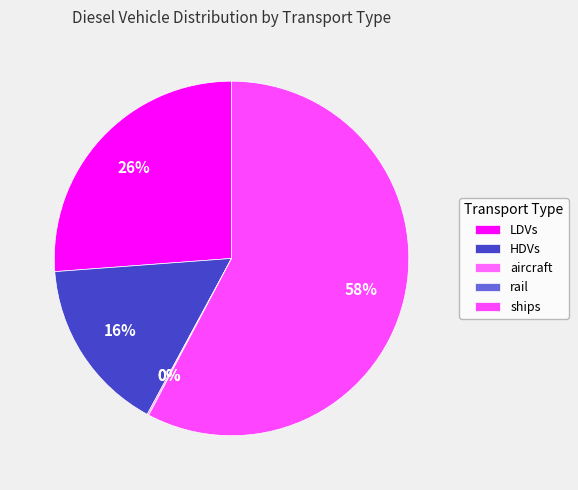

What percentage is NOT represented by ships?

42.3%